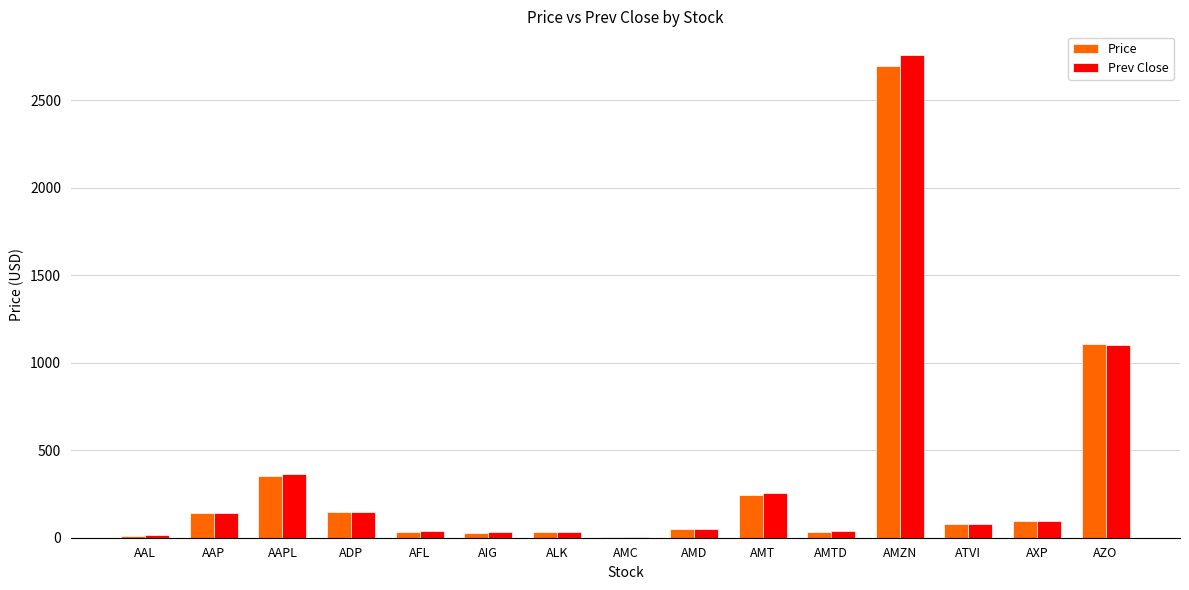

The Price series shows 1869.3 at AZO. True or false?

False